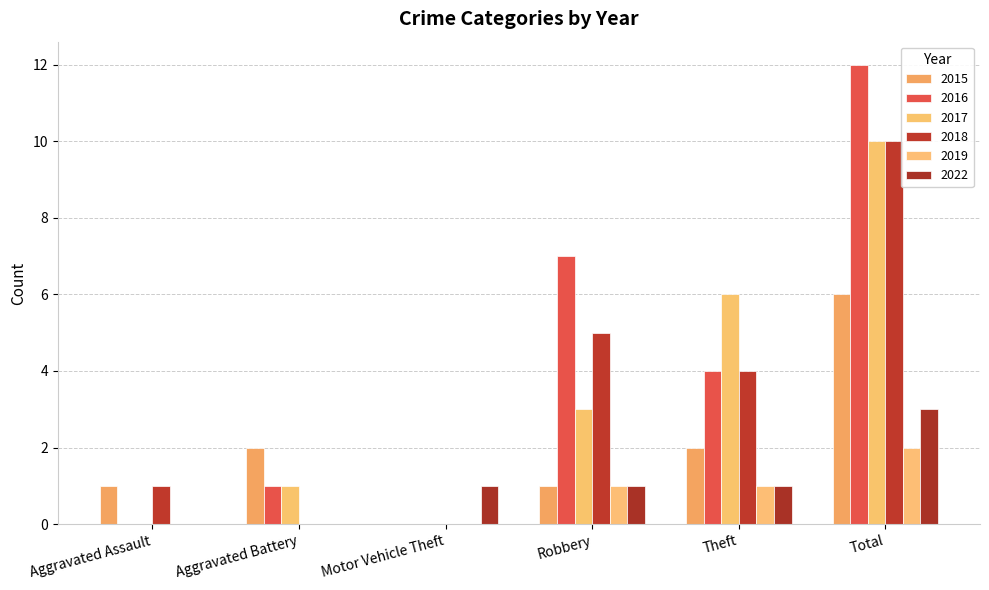

How many data points does each series have?

6